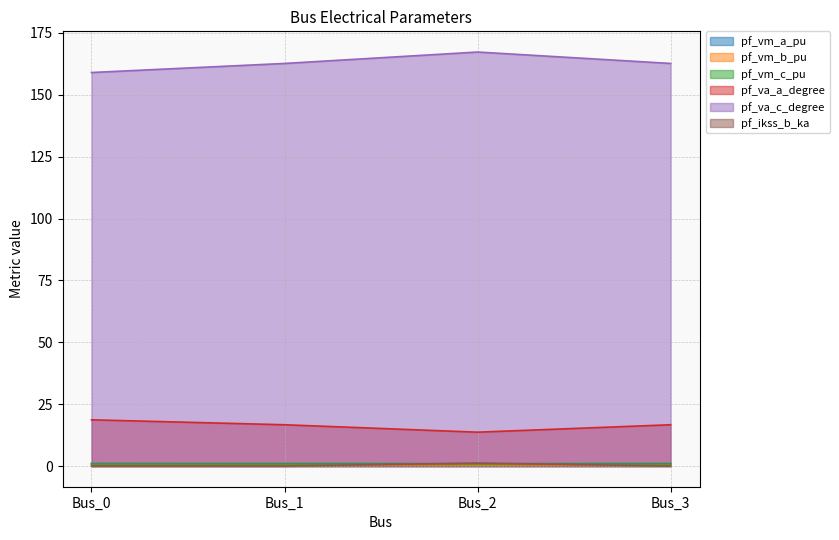

What is the lowest value of the pf_vm_b_pu series?

0.4